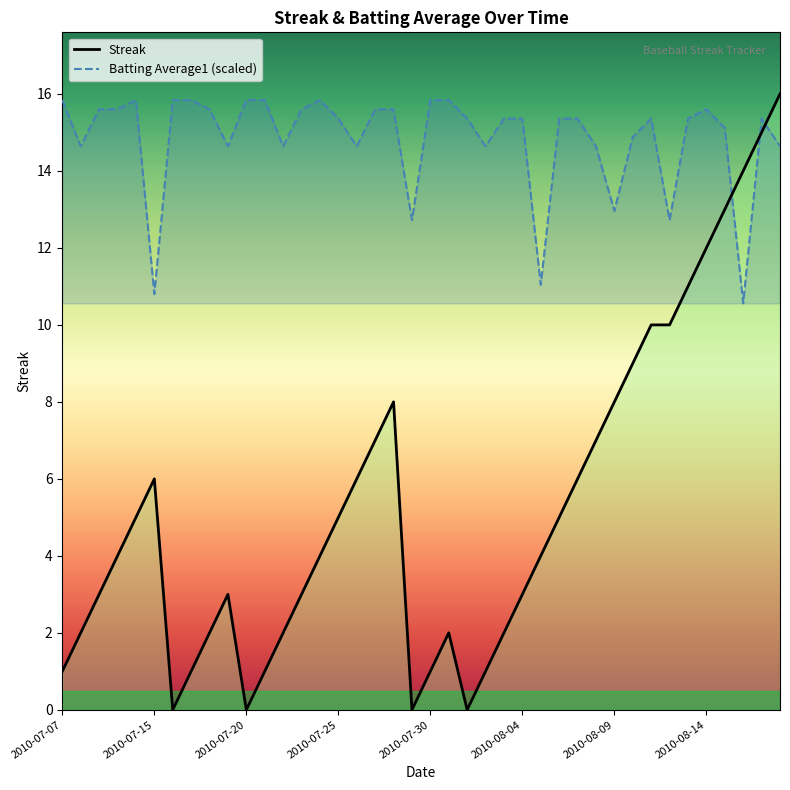

What is the spread (max minus min) of values at 23?

13.6